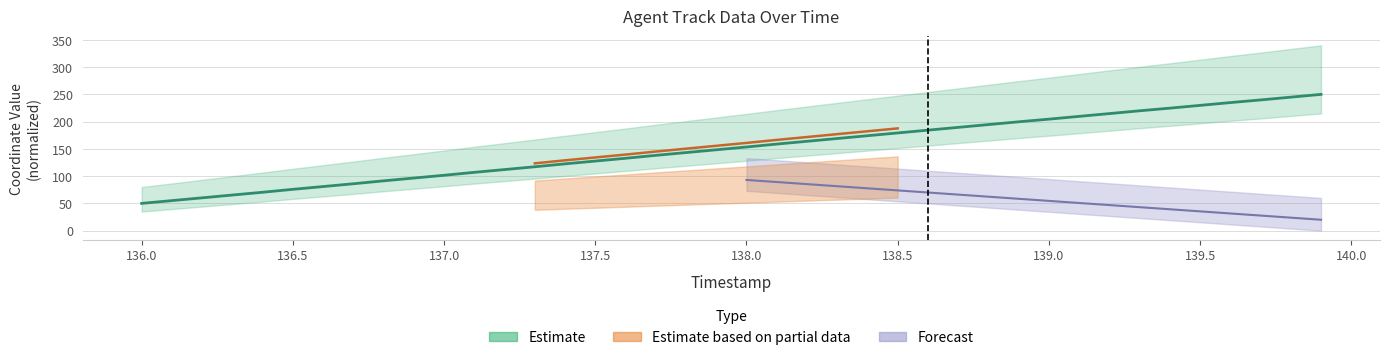

Where does the data first go above 153?

138.0